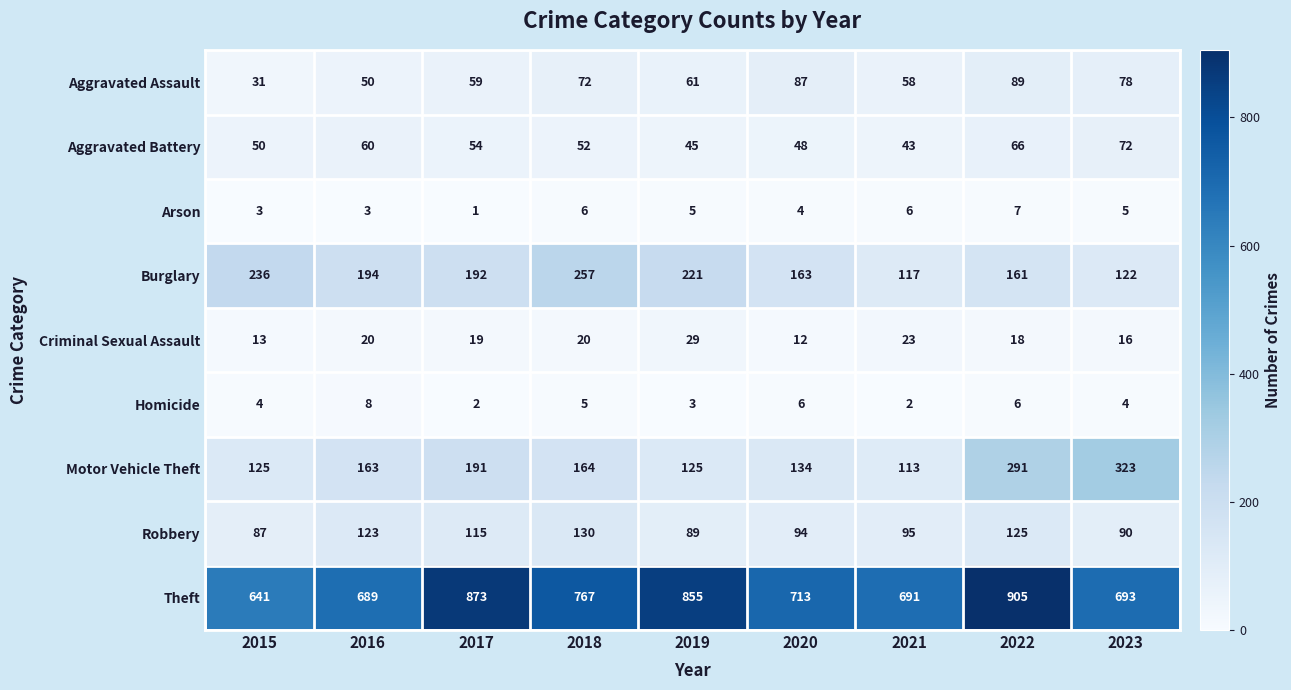

List the series in order of their peak value, lowest first.

Arson, Homicide, Criminal Sexual Assault, Aggravated Battery, Aggravated Assault, Robbery, Burglary, Motor Vehicle Theft, Theft